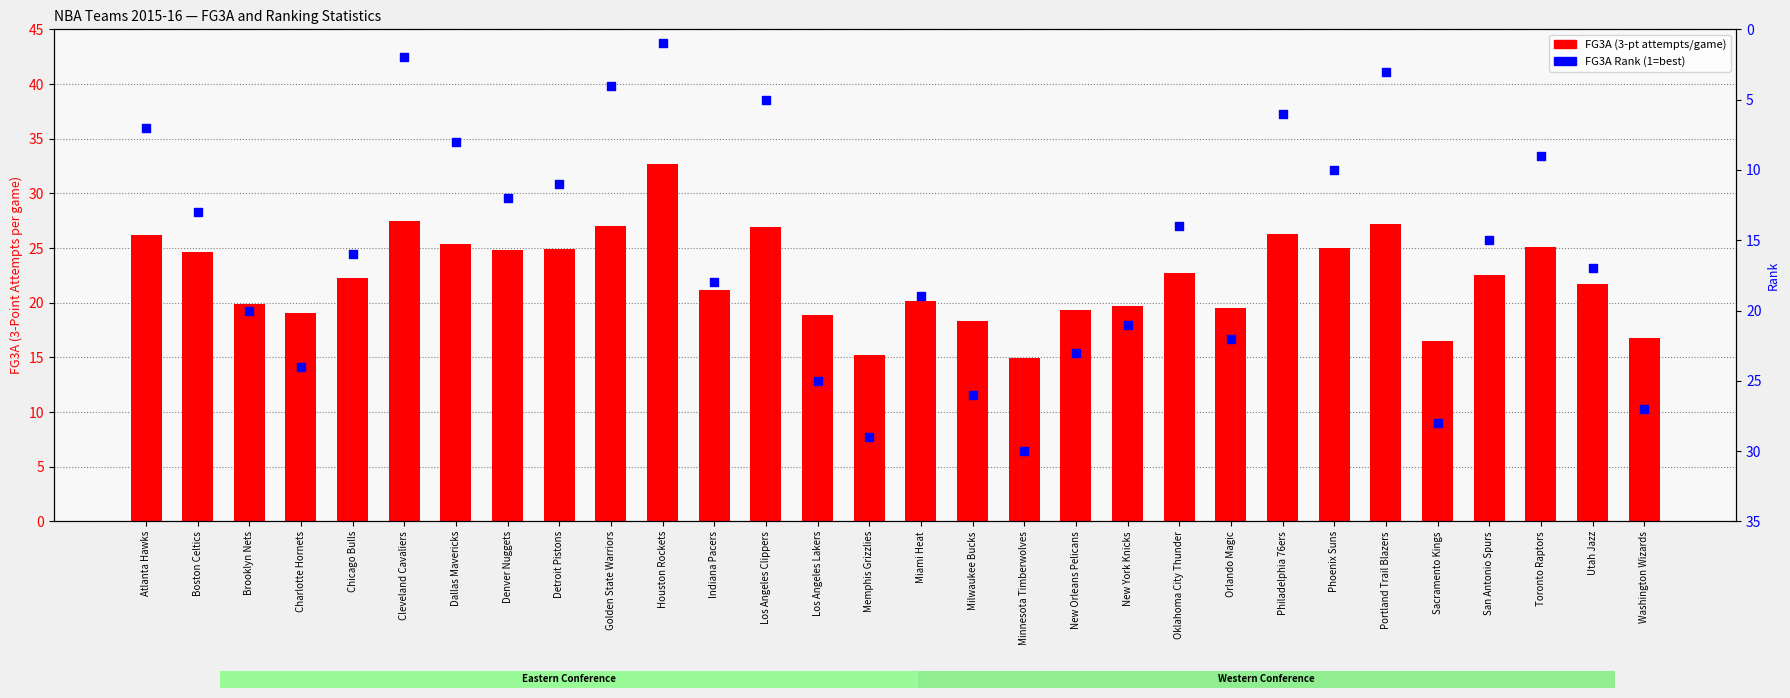

At which category is the sum across all series the highest?

Minnesota Timberwolves